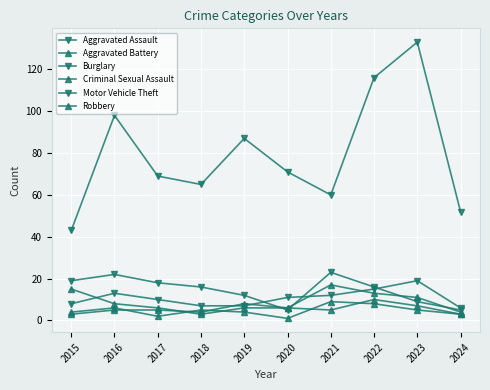

How many data points does each series have?

10